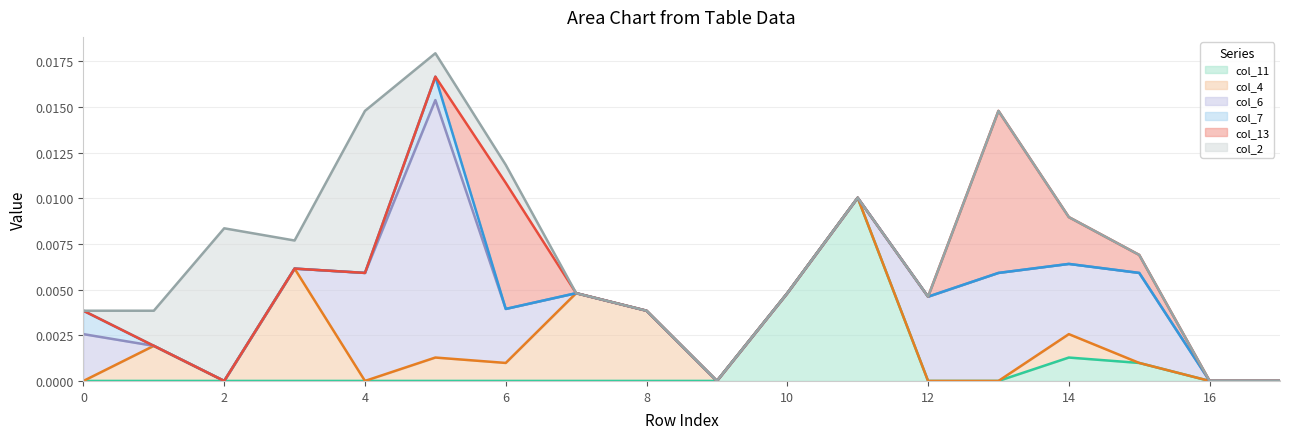

Is the value of col_11 at 1 greater than the value of col_2 at 12?

No